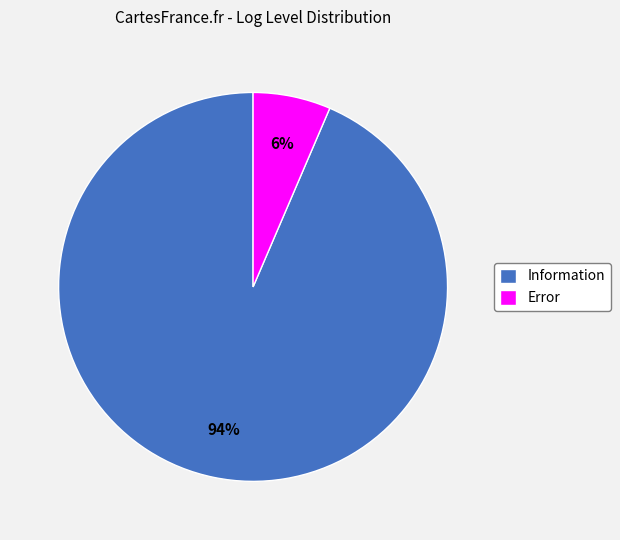

Which has a higher value, Information or Error?

Information